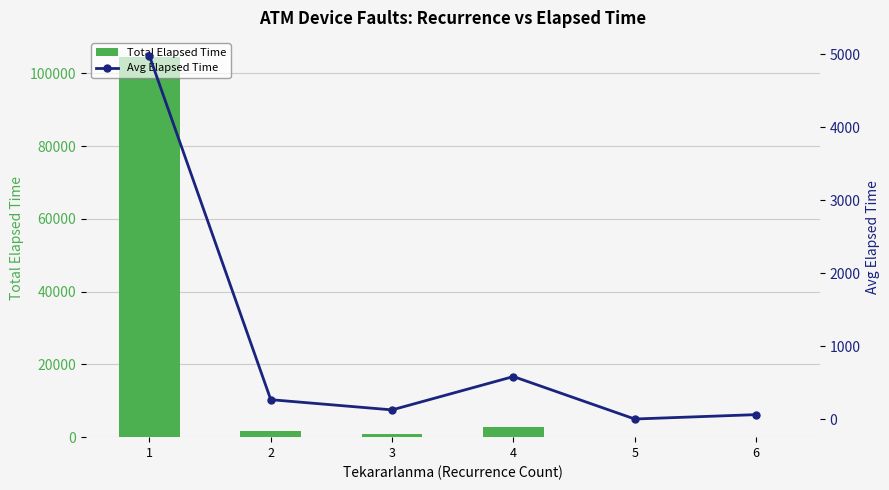

Reading right to left, transcribe all the data shown in this chart.

Total Elapsed Time: 60.0	0.0	2910.0	750.0	1590.0	104490.0
Avg Elapsed Time: 60.0	0.0	582.0	125.0	265.0	4975.7